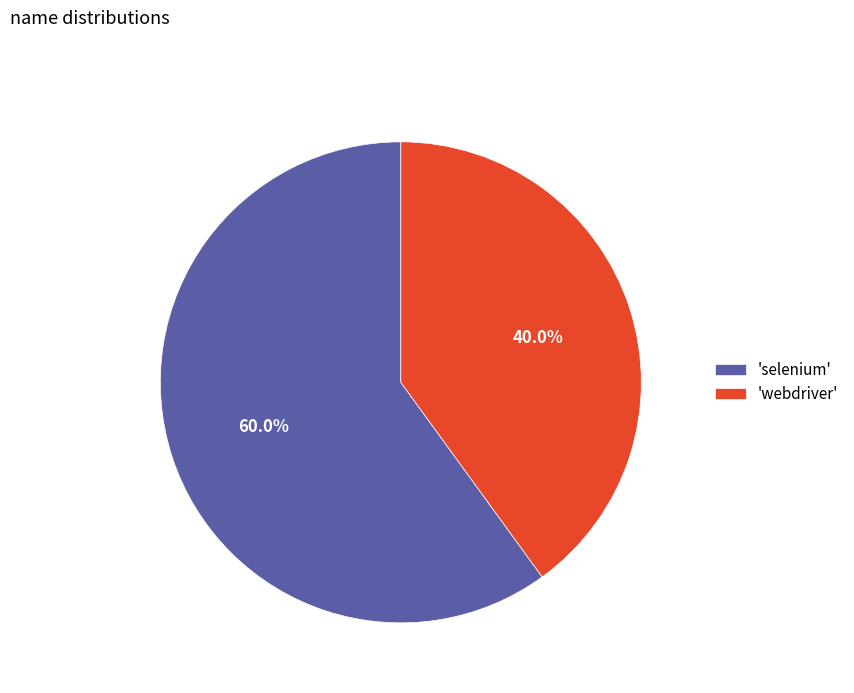

How many slices are in this pie chart?

2